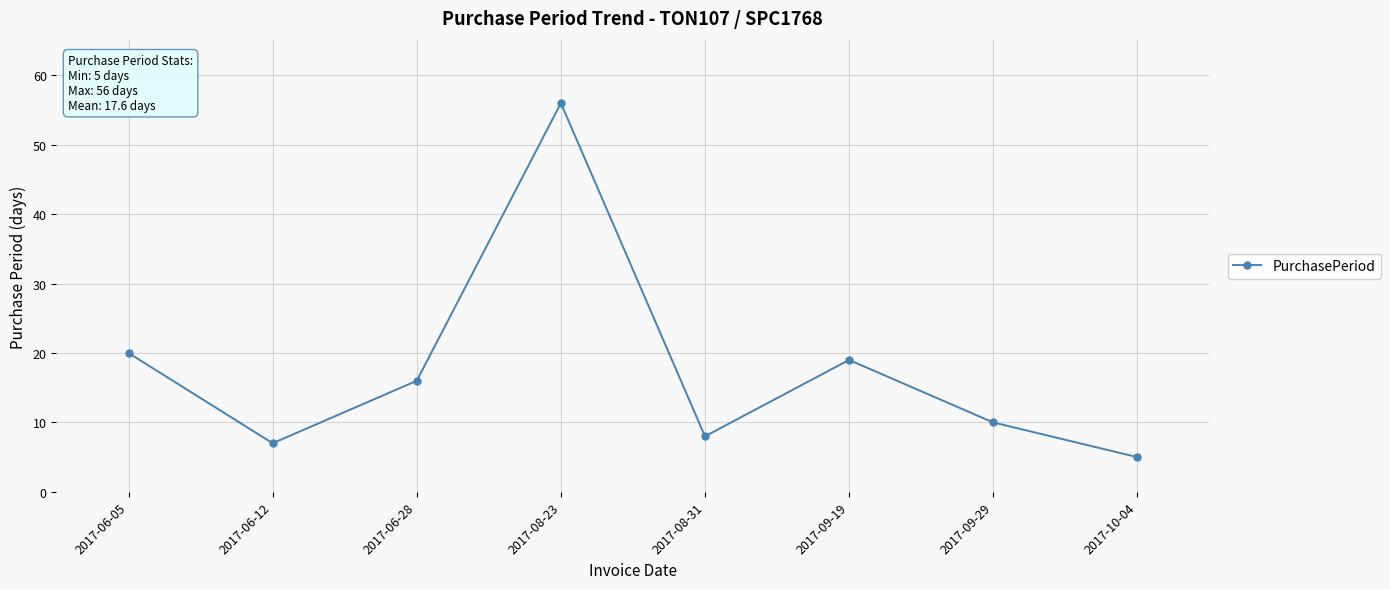

How many series are shown in this chart?

1